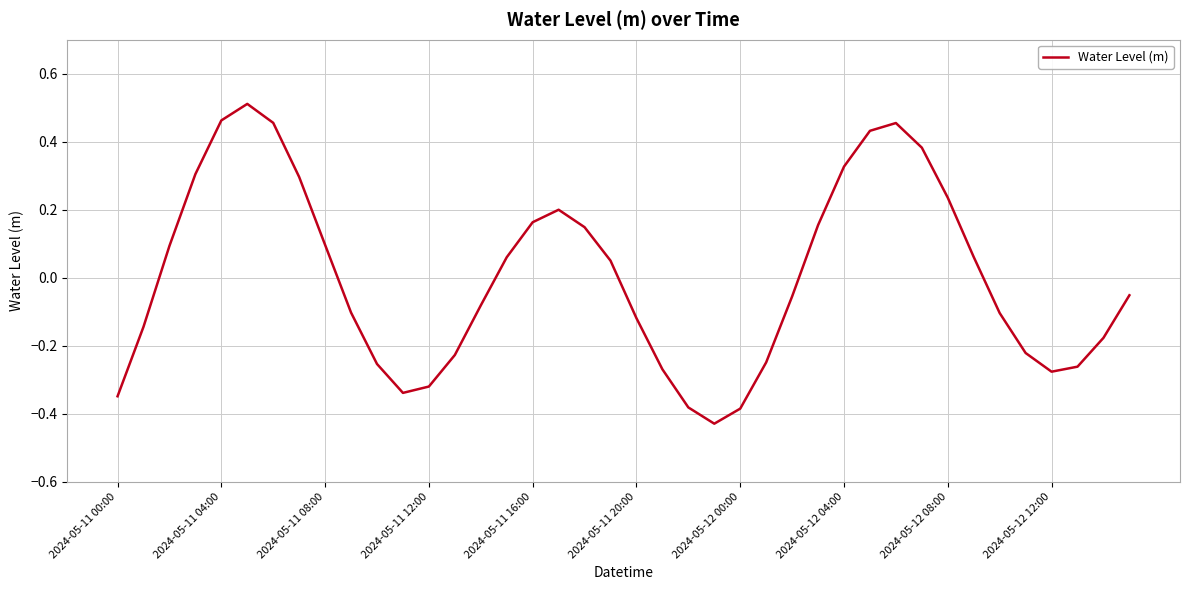

At which label is the value closest to 0?

19